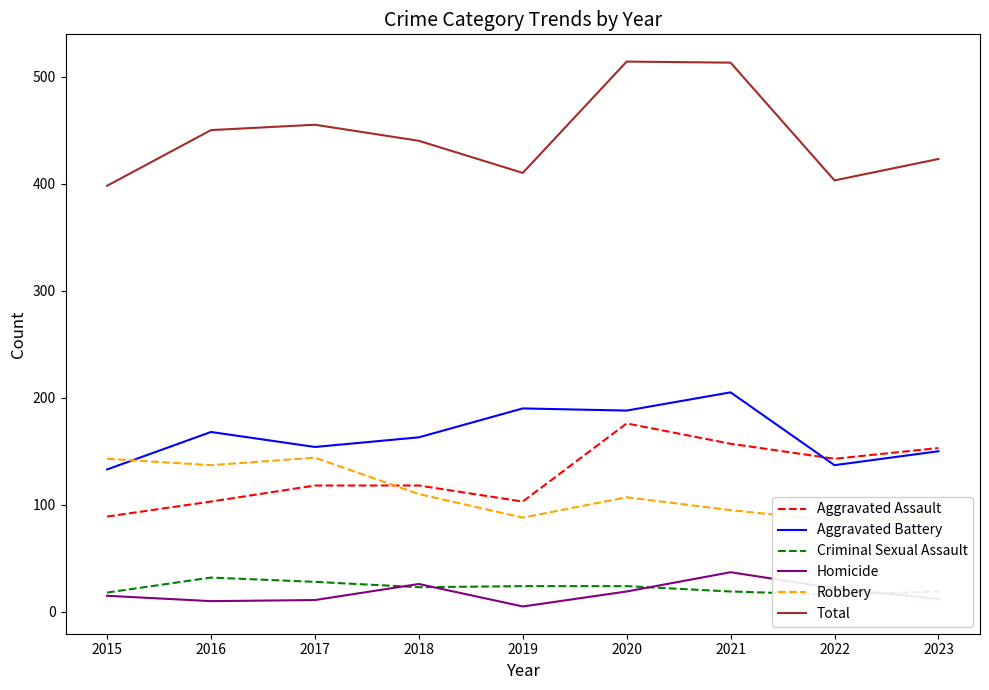

What is the total value across all series at 2018?

880